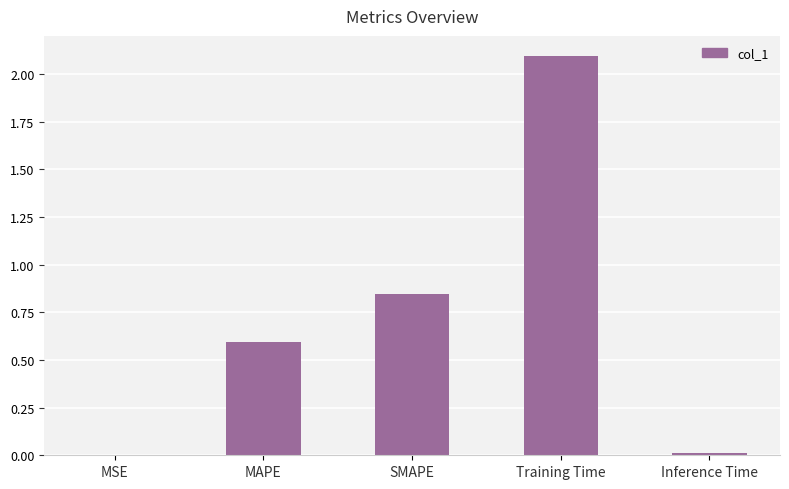

Between Training Time and SMAPE, which is larger?

Training Time